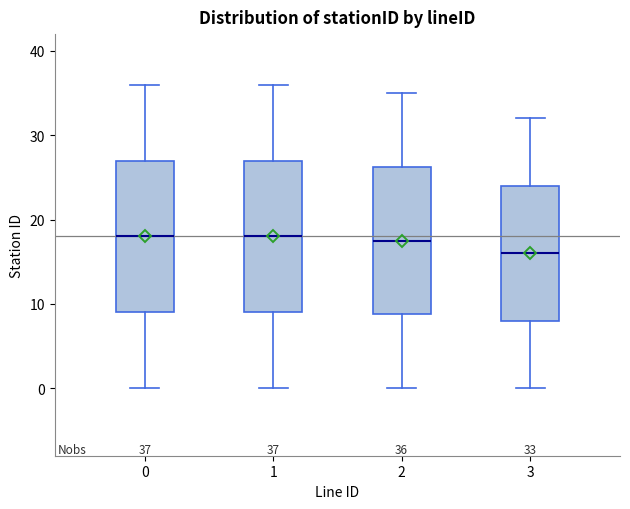

Which box's median line is the lowest?

3